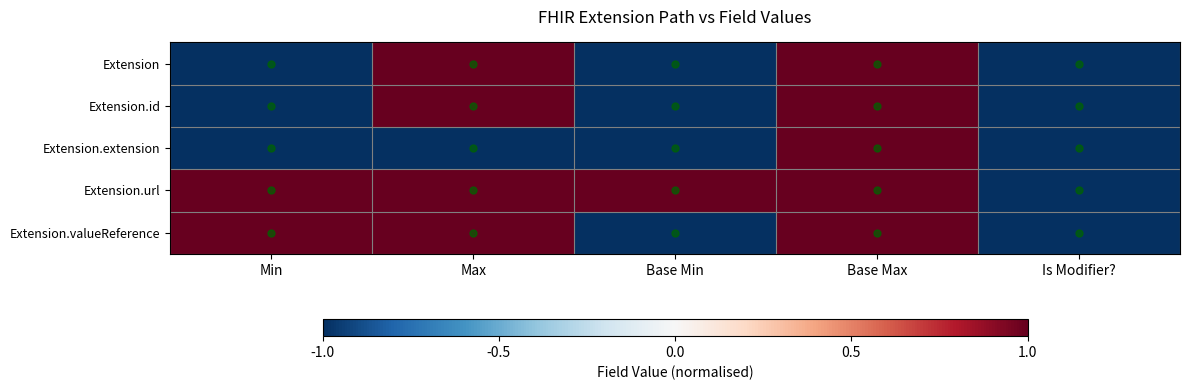

Reading left to right, transcribe all the data shown in this chart.

Extension: Min=-1	Max=1	Base Min=-1	Base Max=1	Is Modifier?=-1
Extension.id: Min=-1	Max=1	Base Min=-1	Base Max=1	Is Modifier?=-1
Extension.extension: Min=-1	Max=-1	Base Min=-1	Base Max=1	Is Modifier?=-1
Extension.url: Min=1	Max=1	Base Min=1	Base Max=1	Is Modifier?=-1
Extension.valueReference: Min=1	Max=1	Base Min=-1	Base Max=1	Is Modifier?=-1